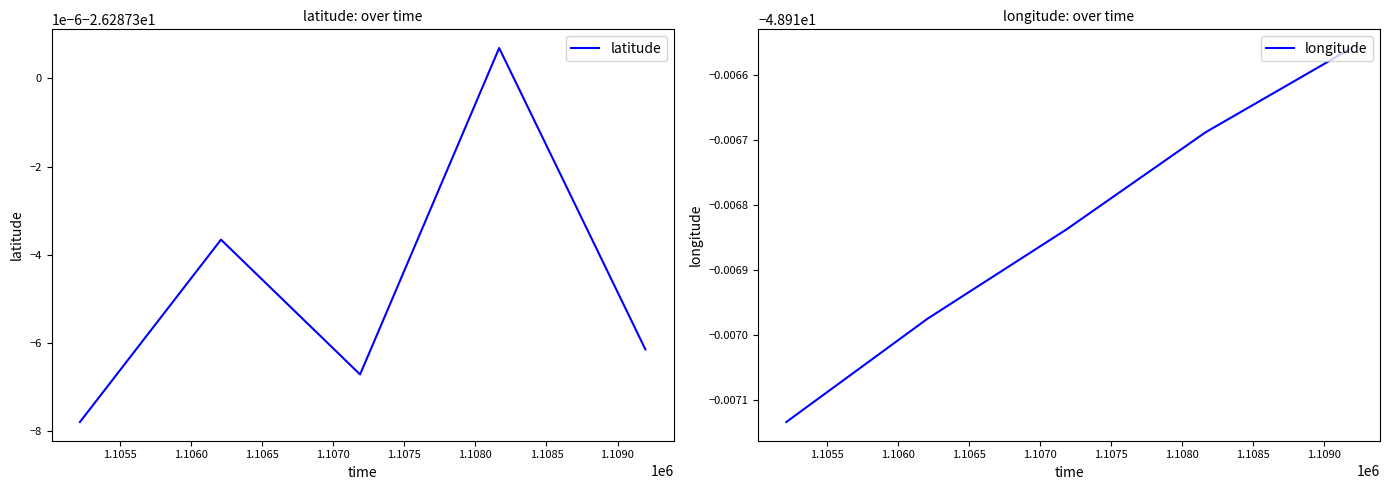

Is this an area chart (filled region under the line)?

No